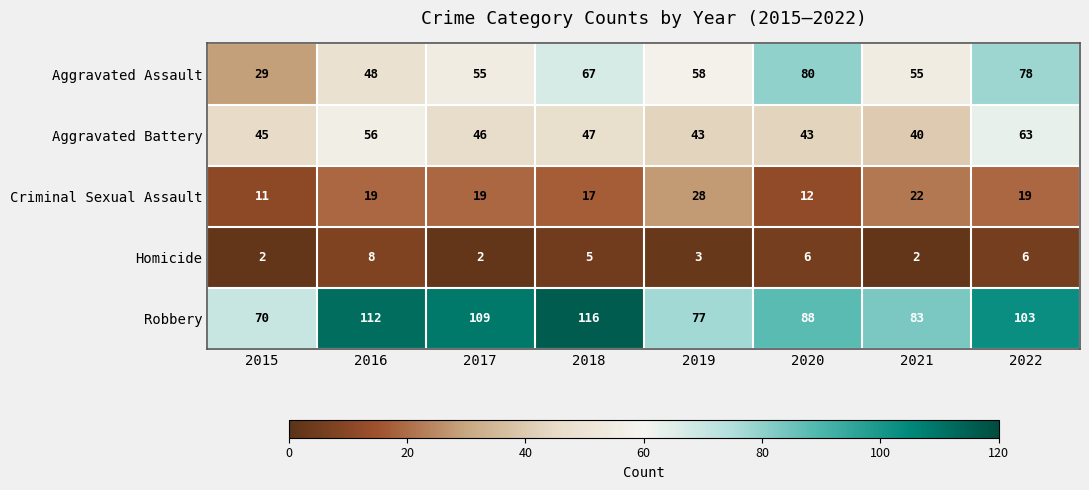

Which series has the largest total across all categories?

Robbery